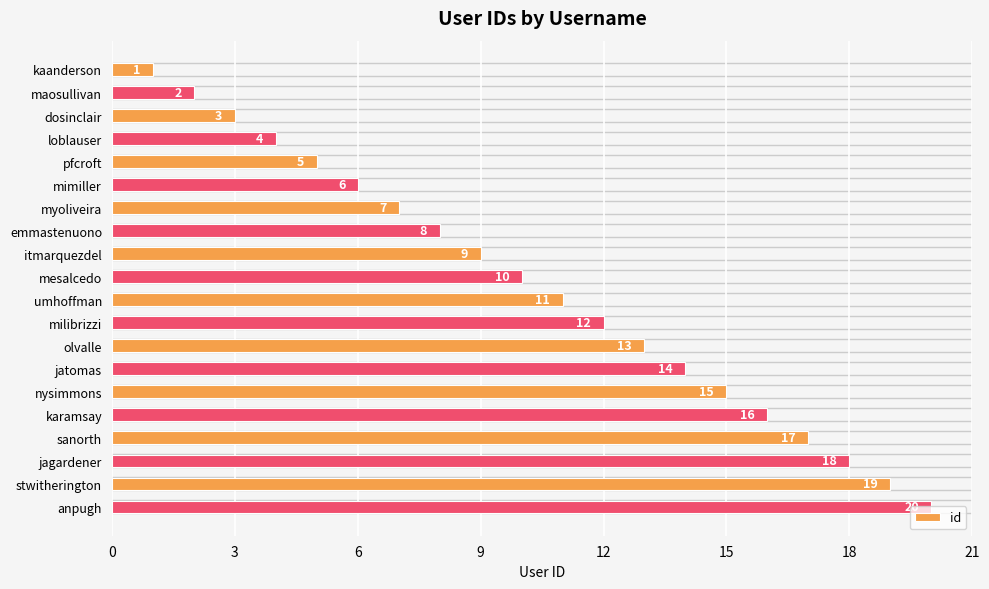

At which label is the value closest to 10?

mesalcedo